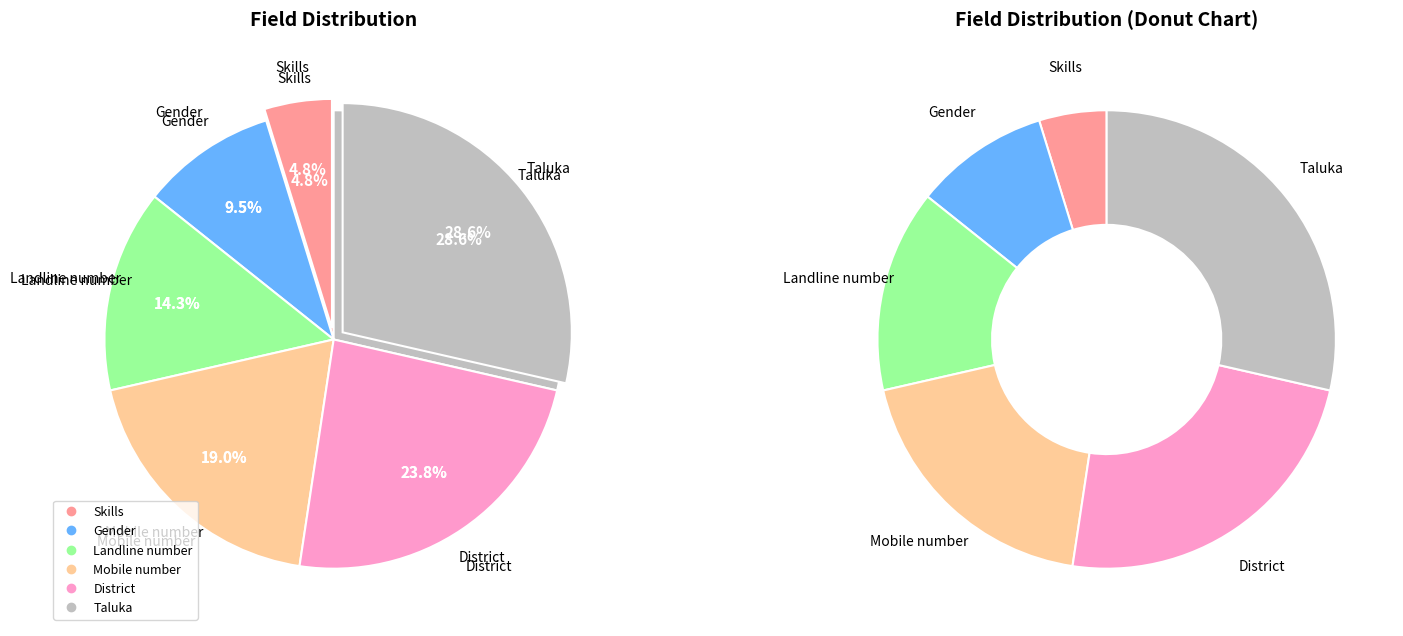

Count the number of slices in the pie.

6